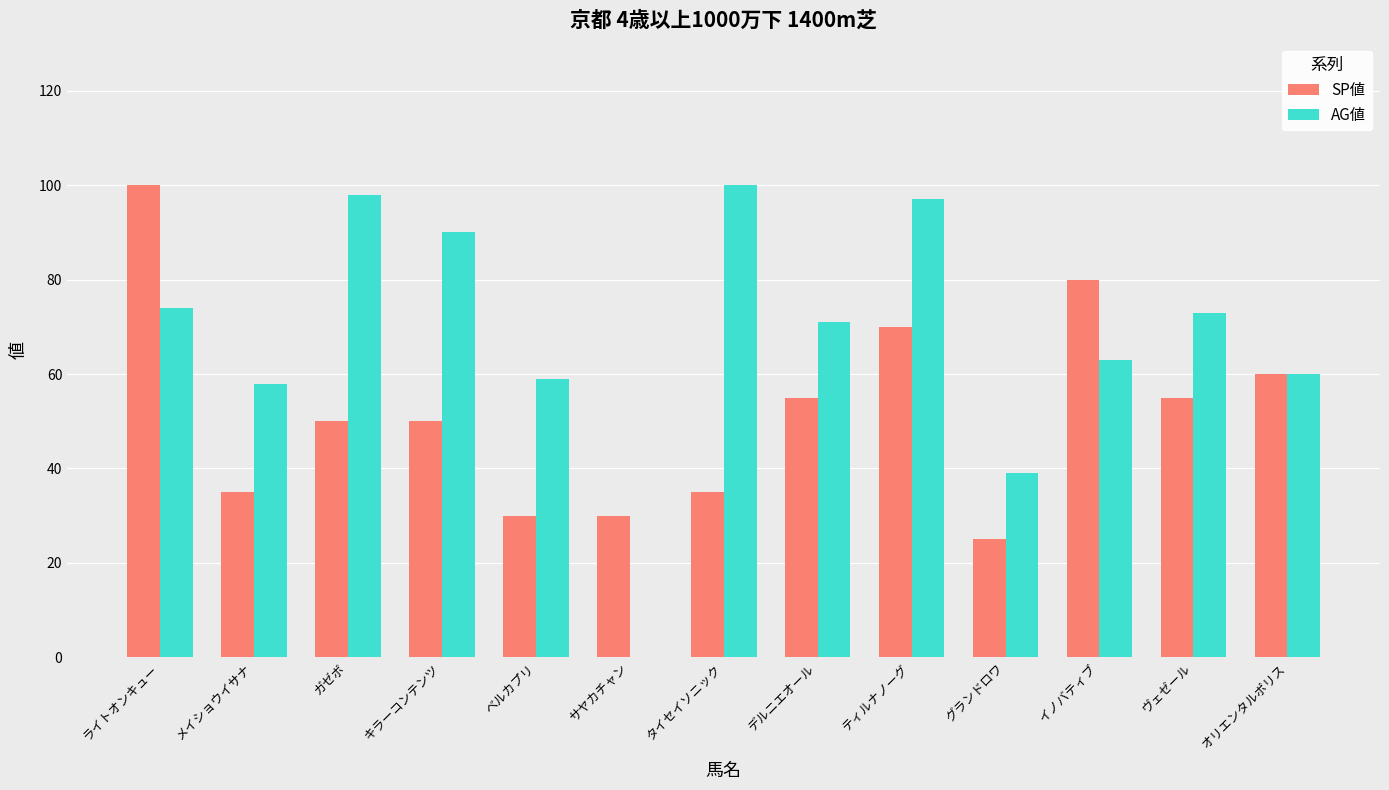

What is the average value of the SP値 series?

52